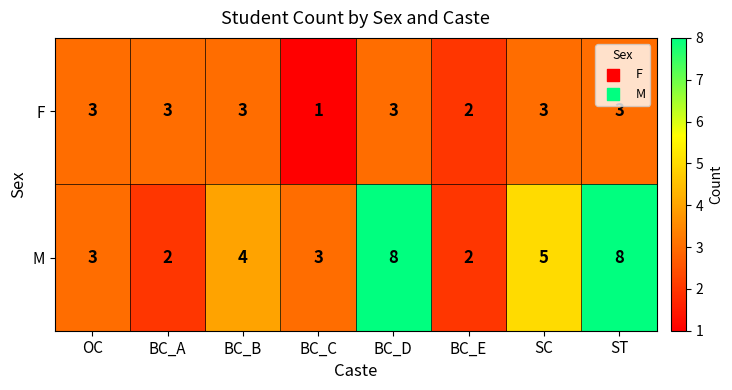

What is the difference between the highest and lowest values at ST?

5